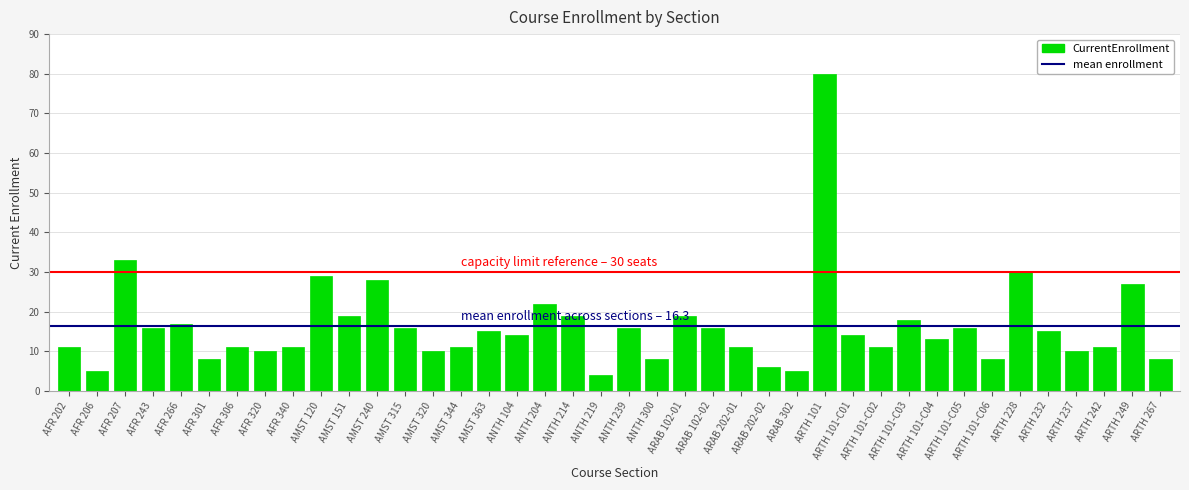

What is the difference between the maximum and minimum values?

76